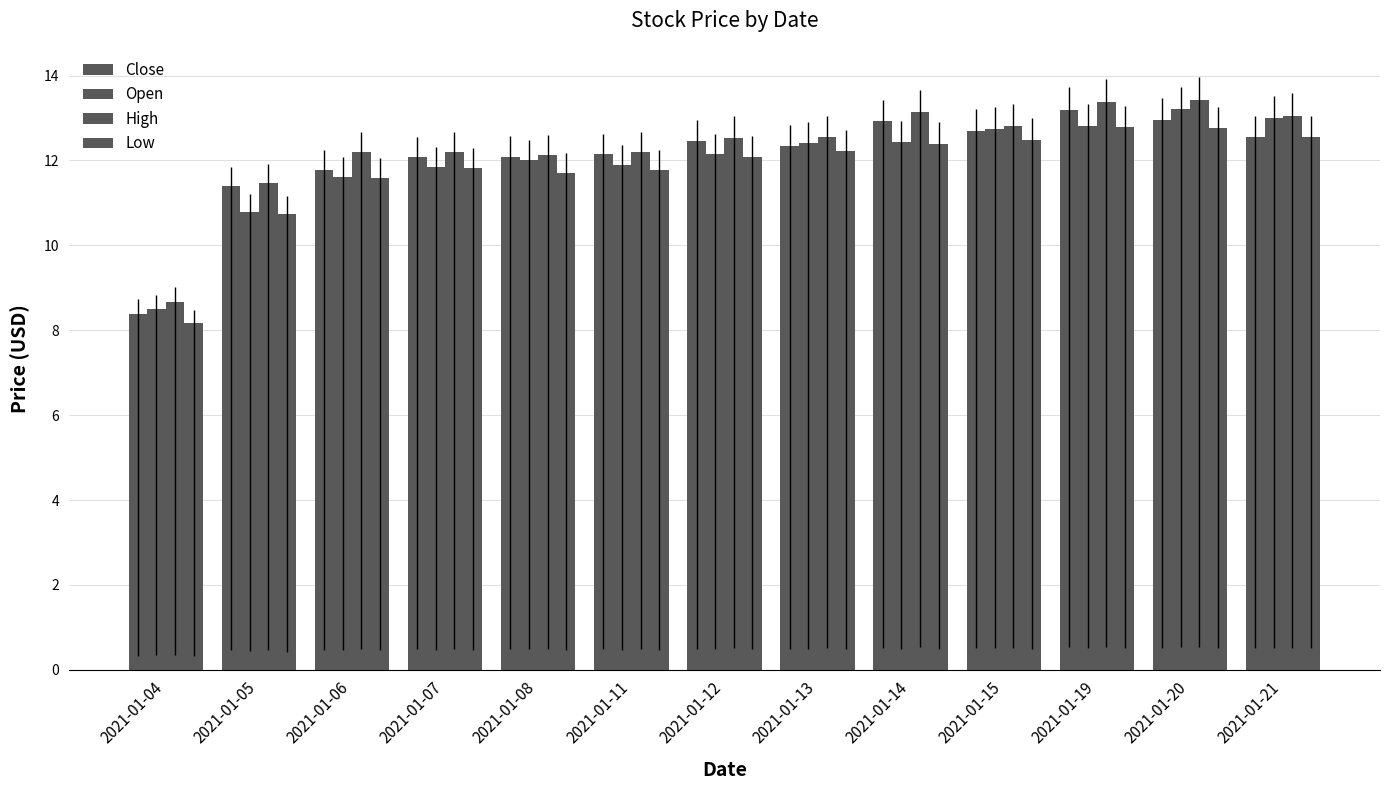

How many data points in High are less than 12?

2